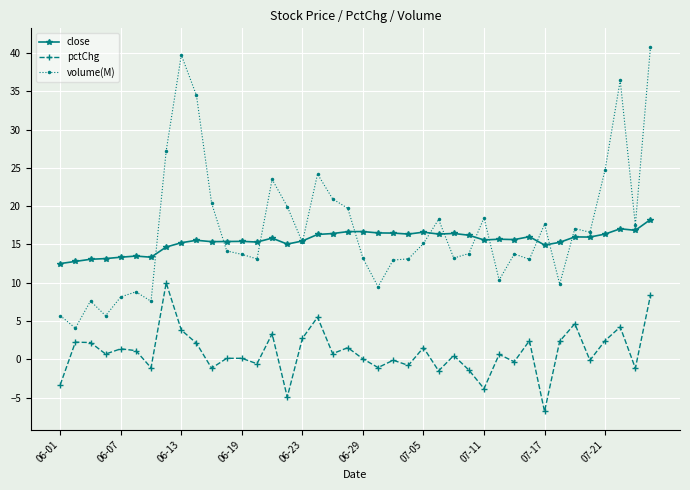

What is the value of the close point at the 33rd from the left?

14.9